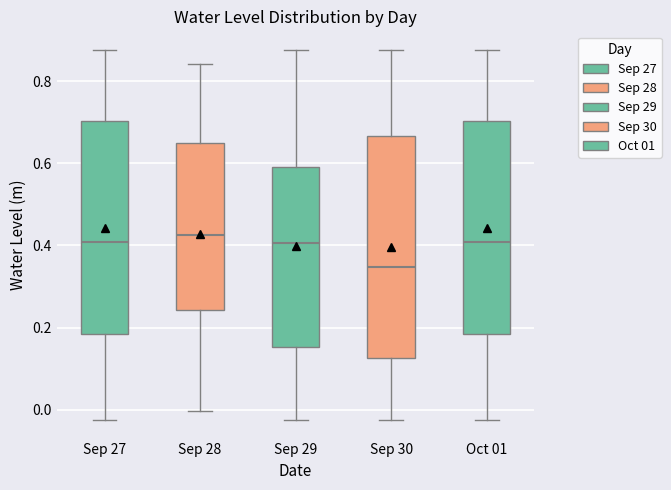

Reading left to right, read every box against the y-axis: the position of its median line, the range the box covers, and the ends of its whiskers. The values are not printed on the chart, so give them approximately, as read against the axis.

Sep 27: median 0.40, box 0.18 to 0.70, whiskers -0.02 to 0.88
Sep 28: median 0.42, box 0.24 to 0.64, whiskers 0.00 to 0.84
Sep 29: median 0.40, box 0.16 to 0.60, whiskers -0.02 to 0.88
Sep 30: median 0.34, box 0.12 to 0.66, whiskers -0.02 to 0.88
Oct 01: median 0.40, box 0.18 to 0.70, whiskers -0.02 to 0.88